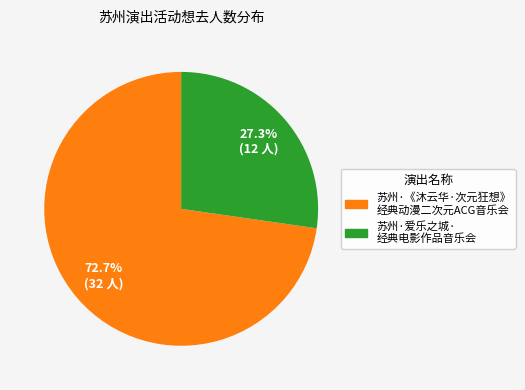

Which slice is the smallest?

苏州·爱乐之城· 经典电影作品音乐会